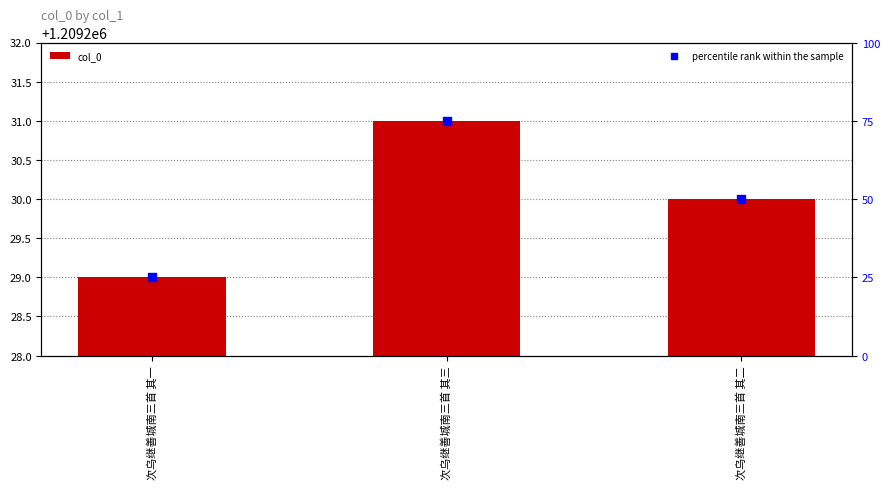

Which series has the largest total across all categories?

col_0